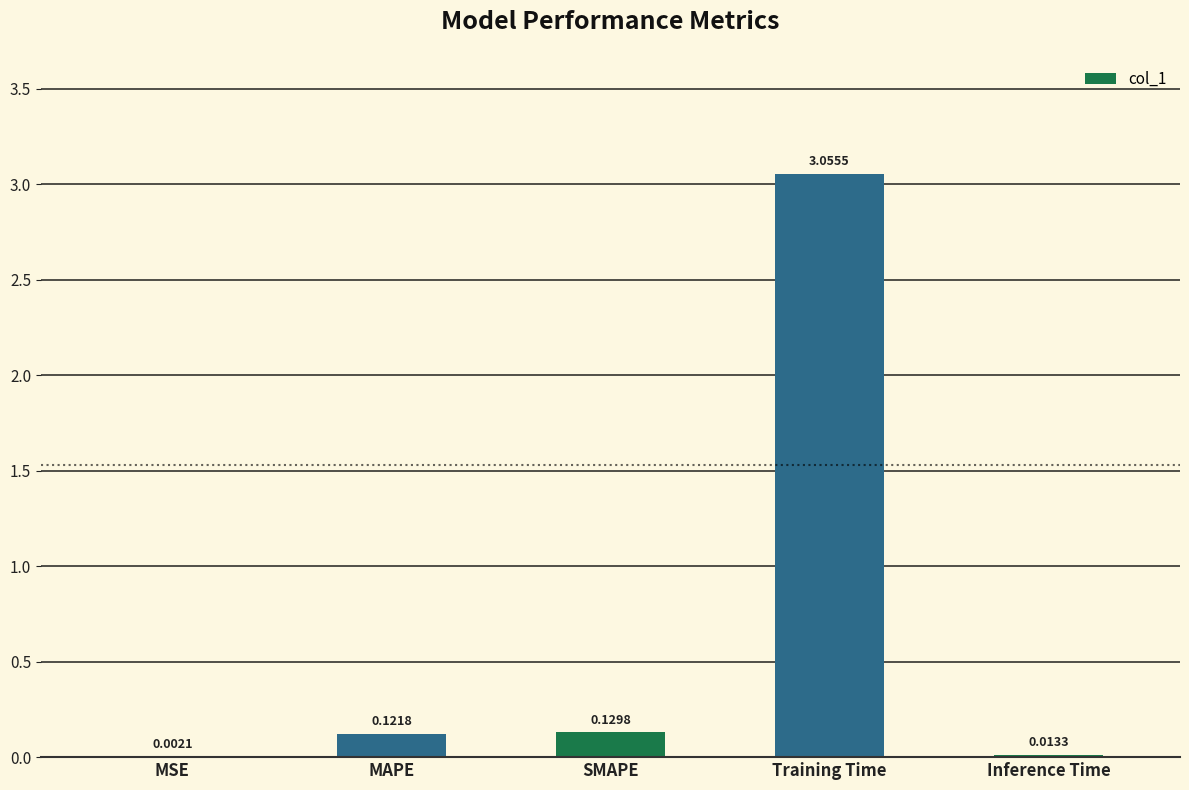

At which label is the value closest to 1?

SMAPE